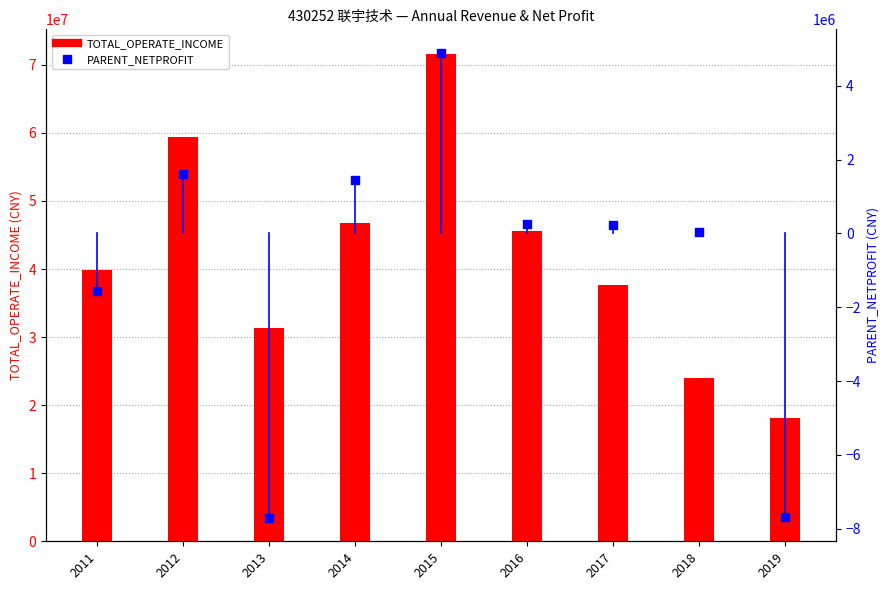

At which category is the sum across all series the highest?

2015